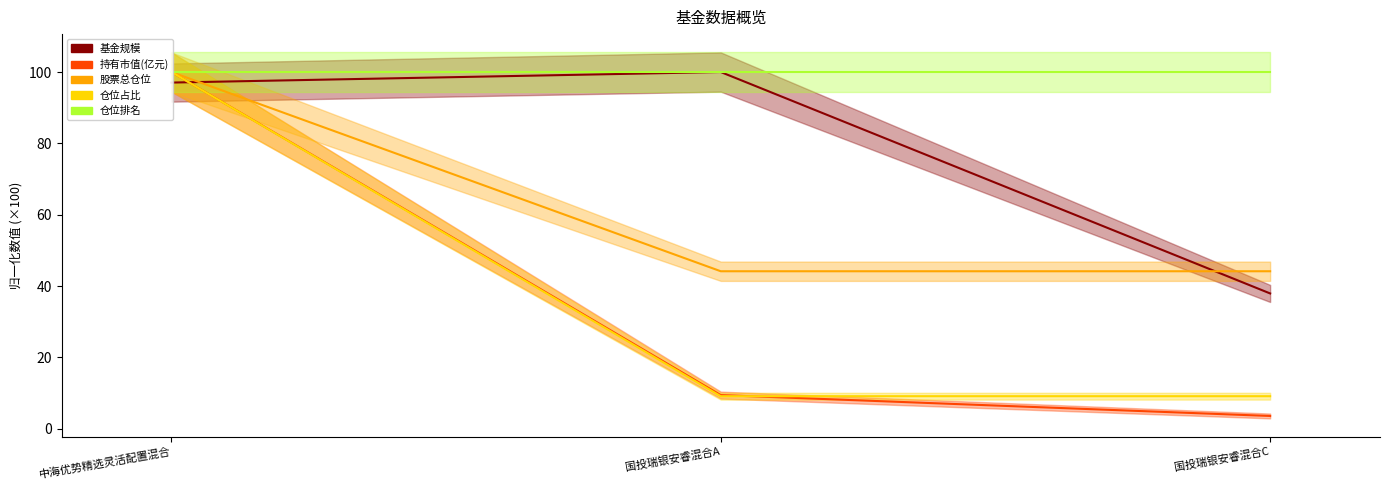

What is the value of the 仓位占比 point at the 3rd from the left?

9.1